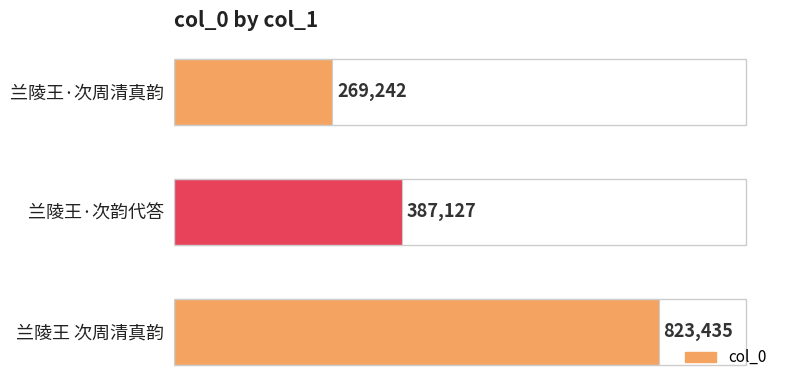

Rank the categories by value from highest to lowest.

兰陵王 次周清真韵, 兰陵王·次韵代答, 兰陵王·次周清真韵